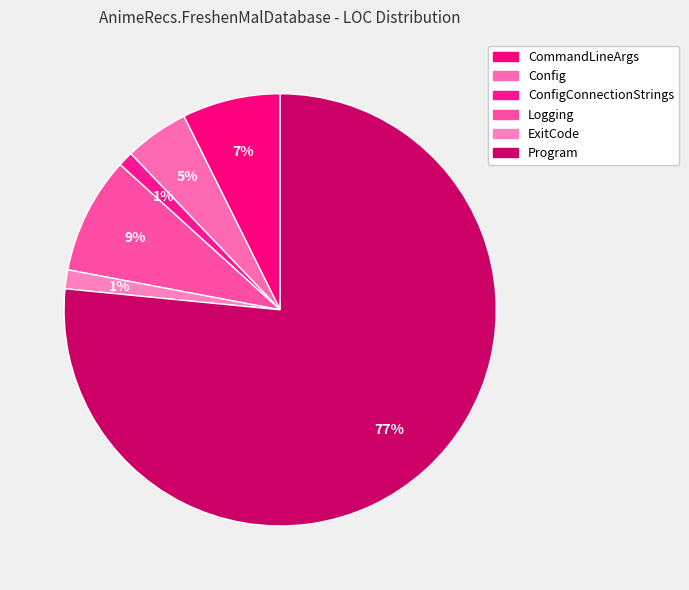

How many slices are in this pie chart?

6